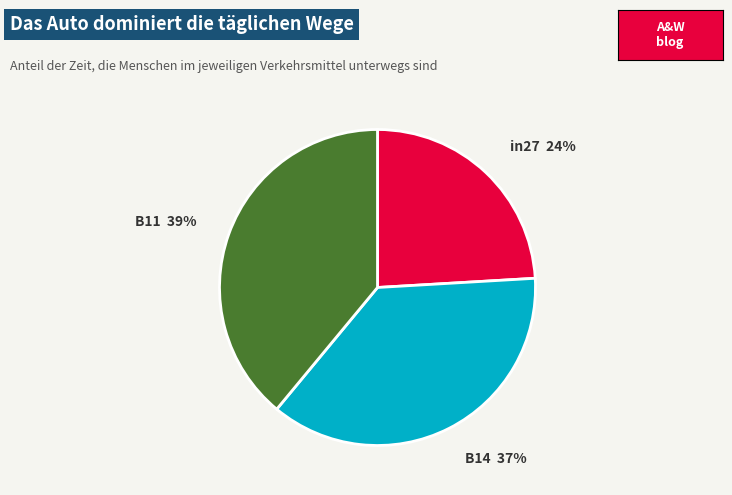

To the nearest percent, what is the average slice percentage?

33%